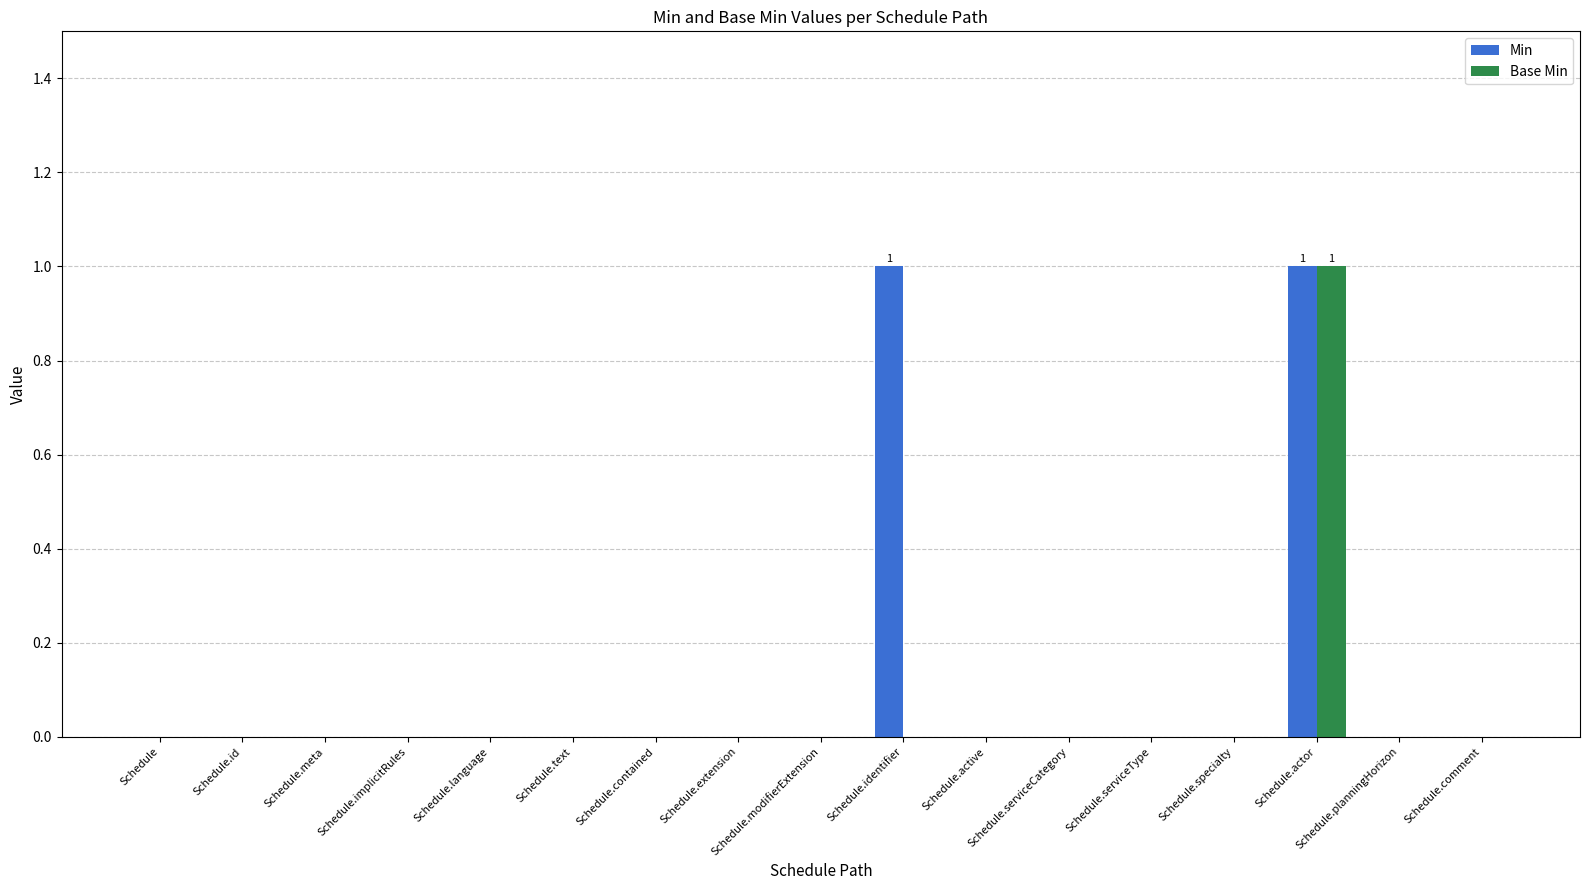

How many Base Min values are between 0 and 1?

17